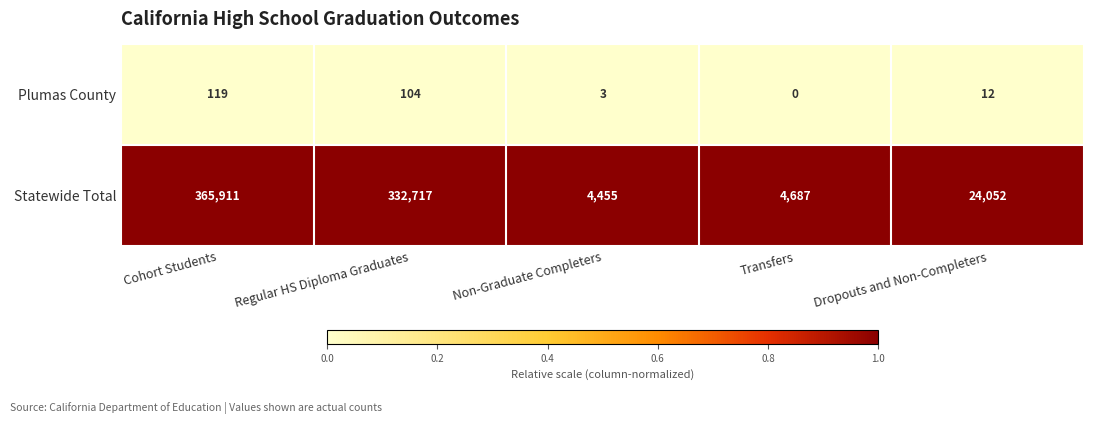

Reading right to left, transcribe all the data shown in this chart.

Plumas County: 12	0	3	104	119
Statewide Total: 24052	4687	4455	332717	365911